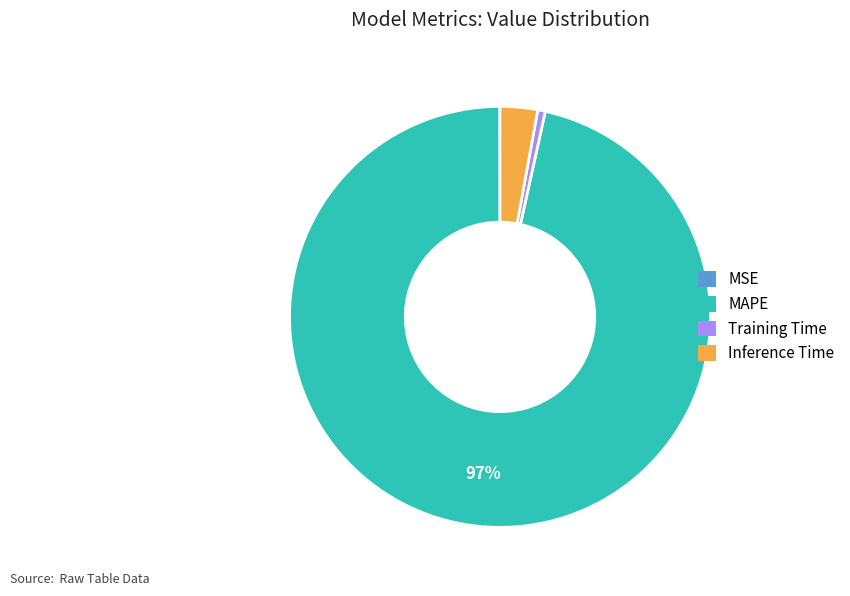

To the nearest percent, what is the average slice percentage?

25%